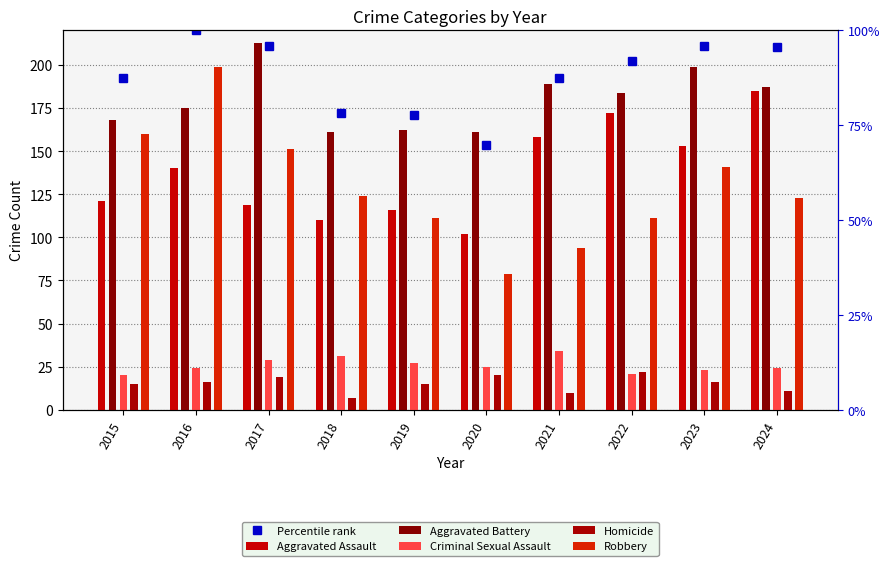

What is the average value of the Homicide series?

15